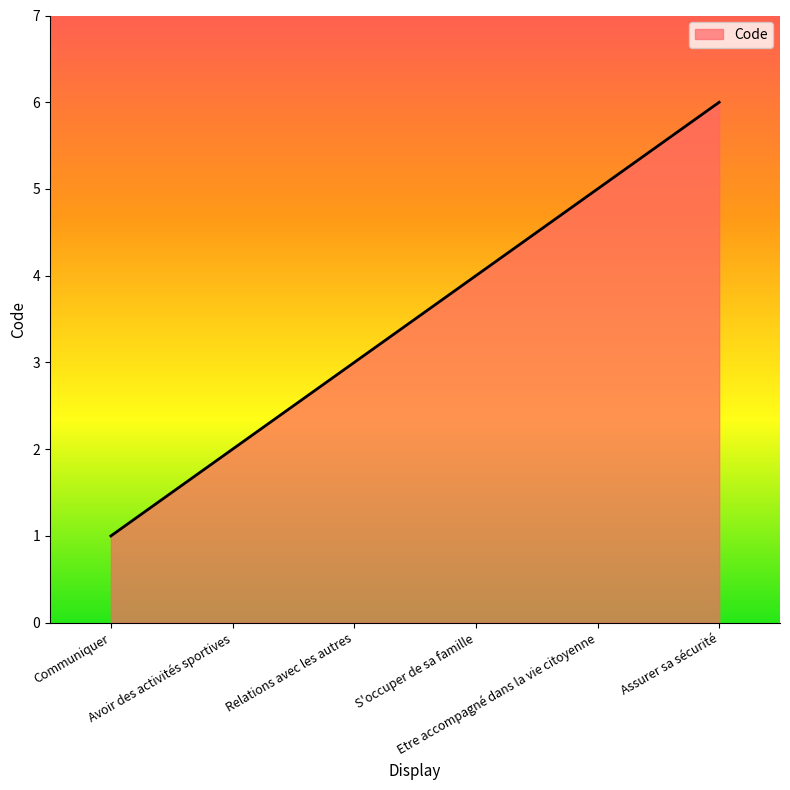

How many distinct data groups are displayed?

1